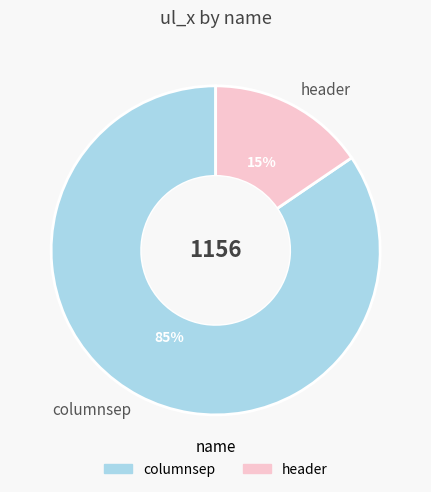

To the nearest percent, what percentage of the pie is header?

15%